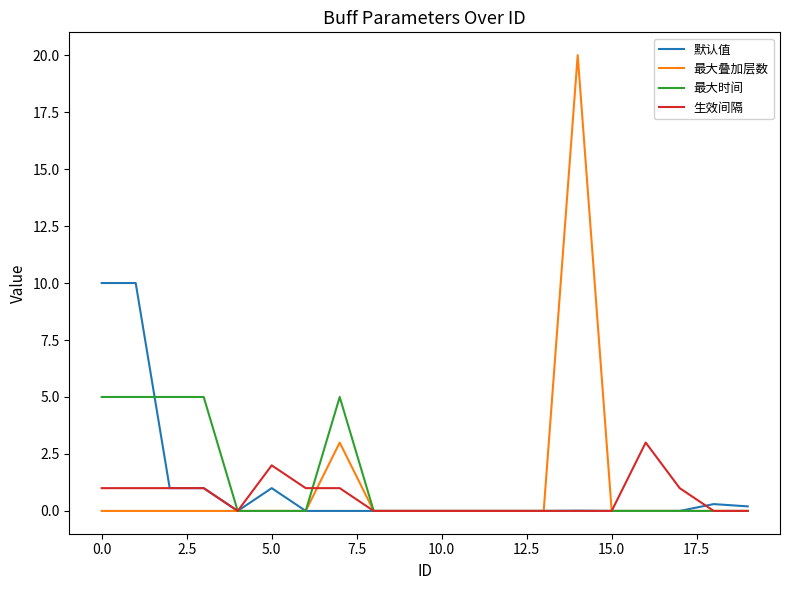

What are all the series names shown in the legend?

默认值, 最大叠加层数, 最大时间, 生效间隔